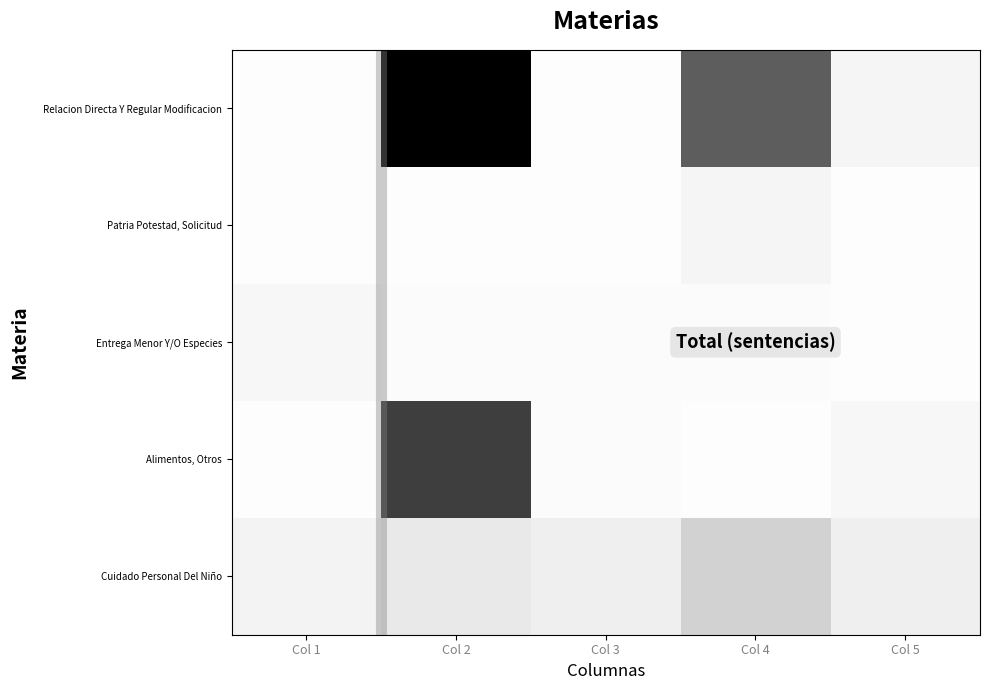

Which category has the highest value across all series?

Col 2